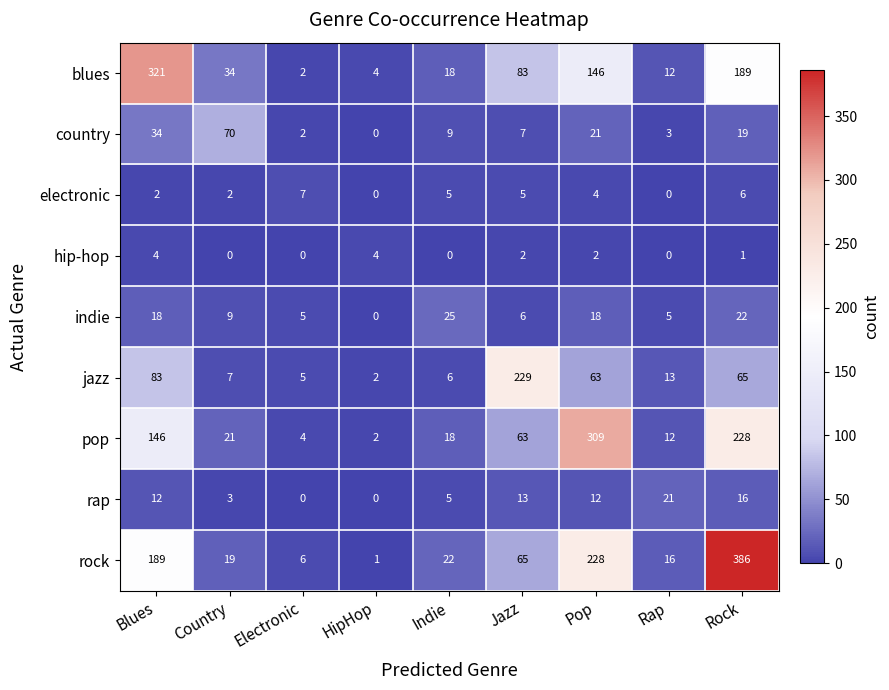

True or false: hip-hop has a value of 2 at Country.

False